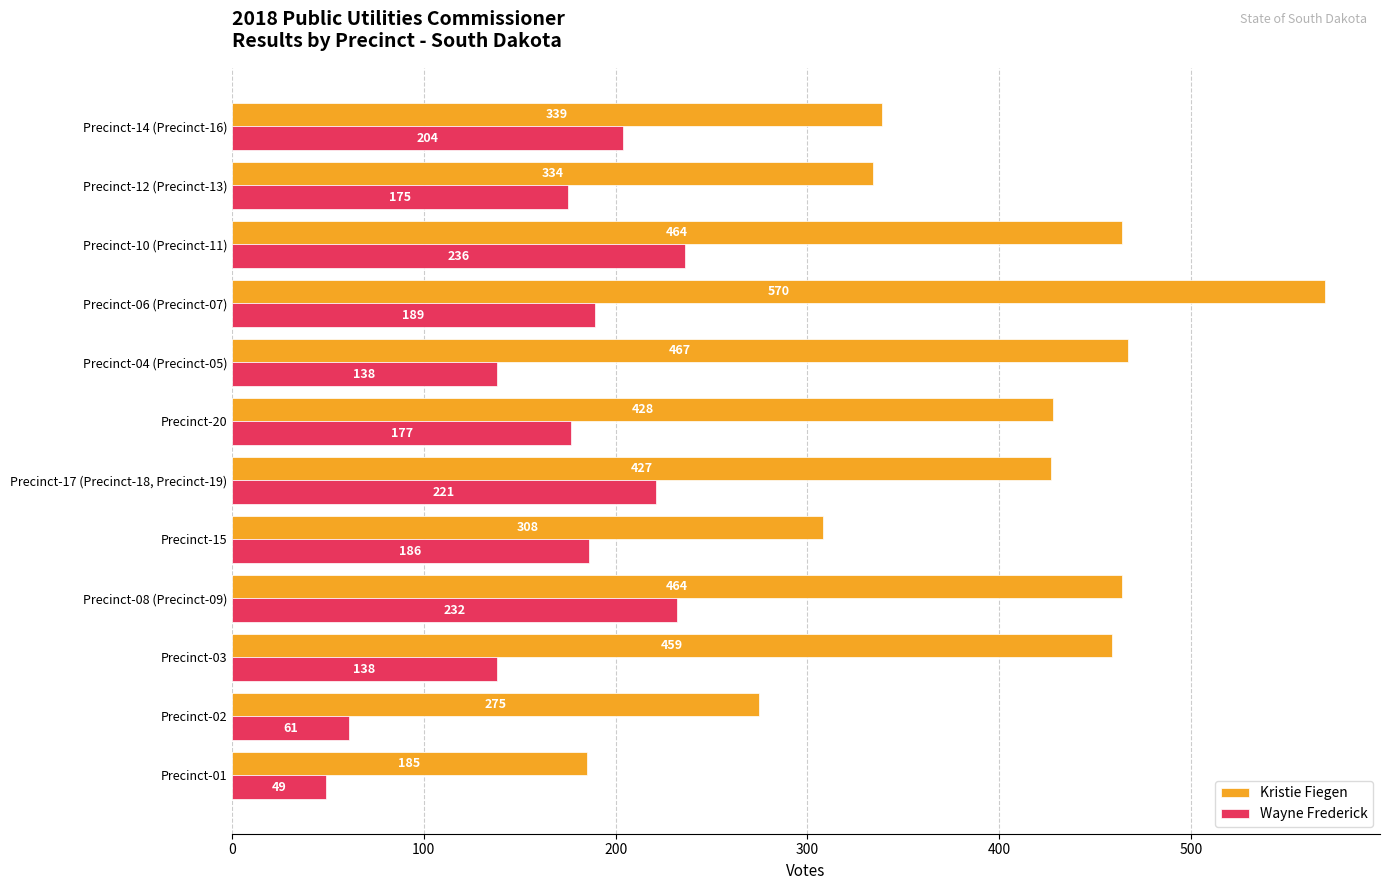

At Precinct-17 (Precinct-18, Precinct-19), list the series in order from largest to smallest.

Kristie Fiegen, Wayne Frederick